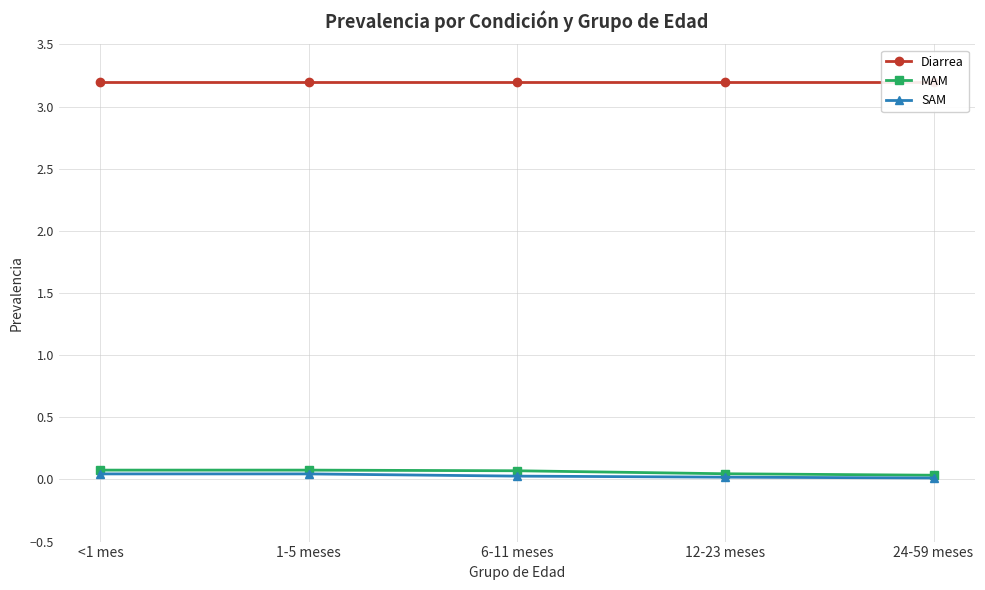

What is the sum of the Diarrea values at 6-11 meses and 1-5 meses?

6.4